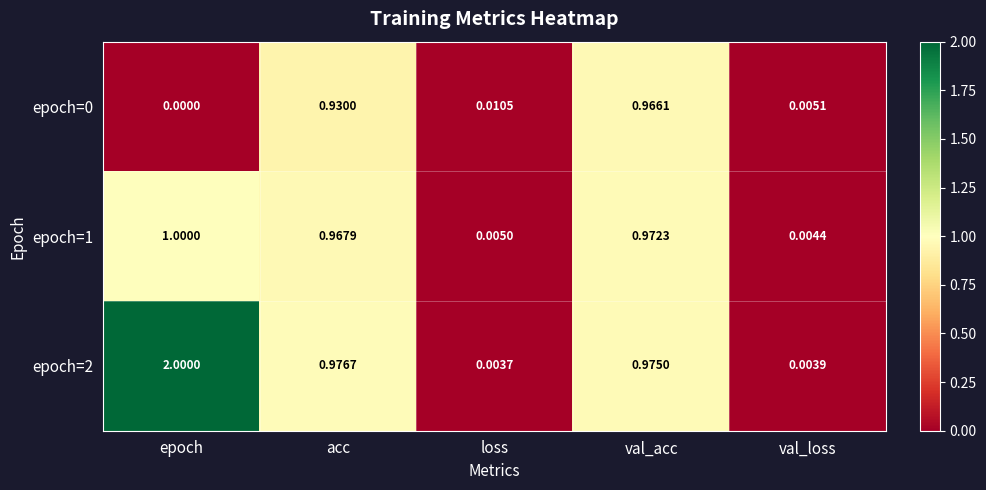

At which label is epoch=2 closest to 1?

acc